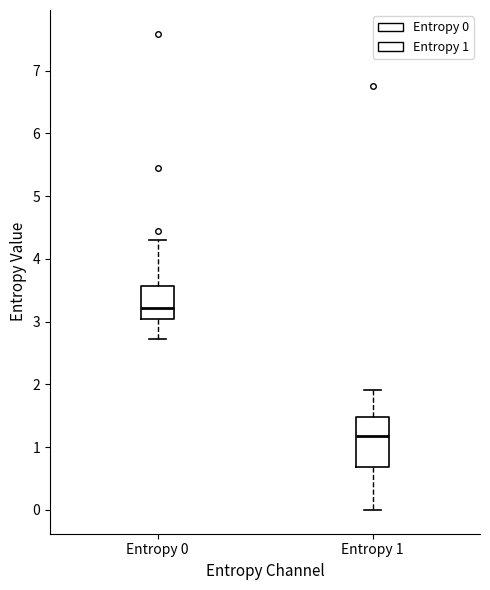

Reading left to right, read every box against the y-axis: the position of its median line, the range the box covers, and the ends of its whiskers. The values are not printed on the chart, so give them approximately, as read against the axis.

Entropy 0: median 3.2, box 3.0 to 3.6, whiskers 2.7 to 4.3
Entropy 1: median 1.2, box 0.7 to 1.5, whiskers 0.0 to 1.9